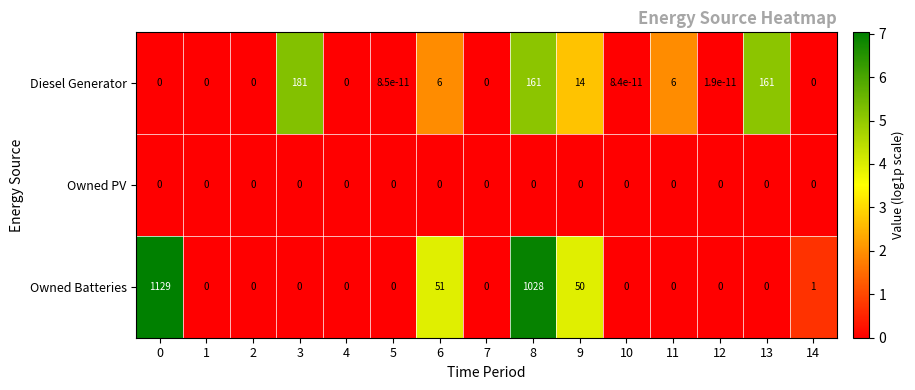

Count the number of categories in the chart.

15